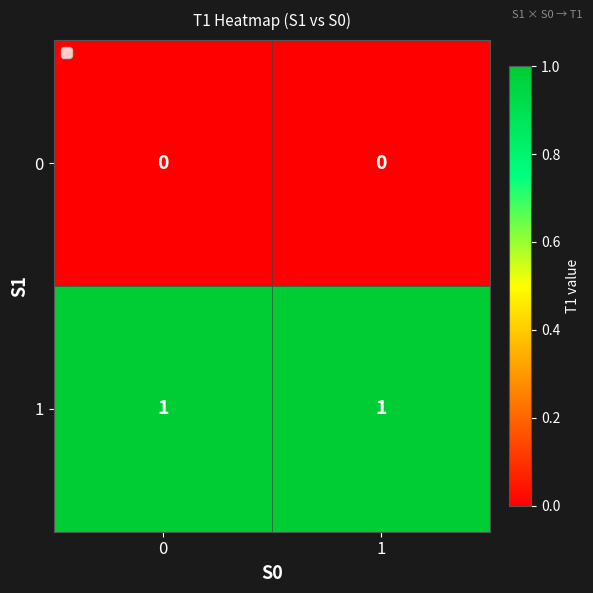

At how many categories does at least one series exceed 0?

2